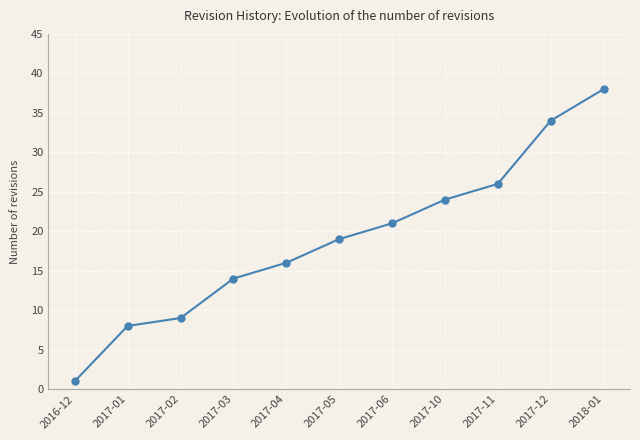

What is the approximate value at 2017-01?

8